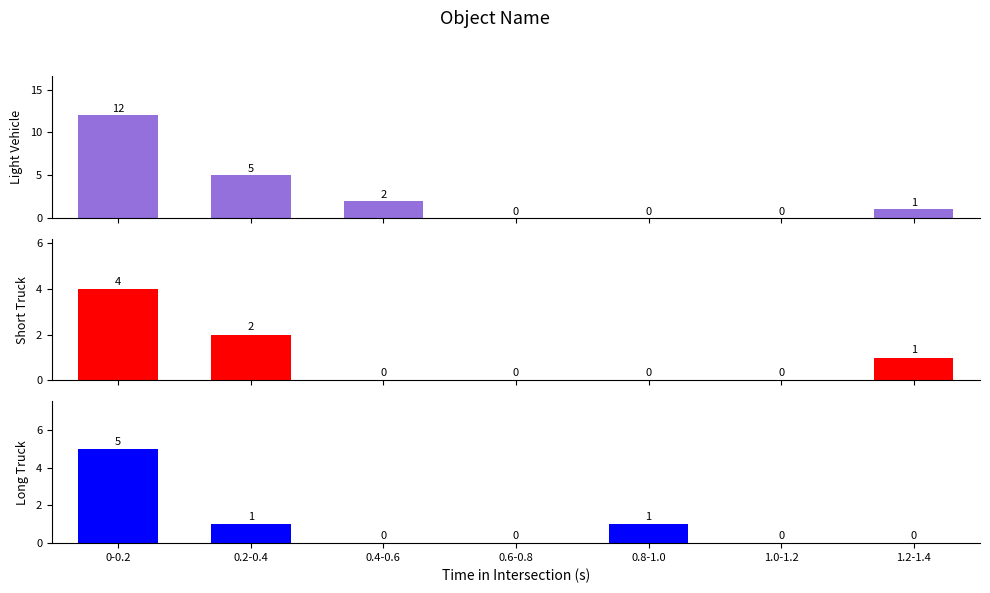

At 0.4-0.6, list the series in order from largest to smallest.

Light Vehicle, Short Truck, Long Truck